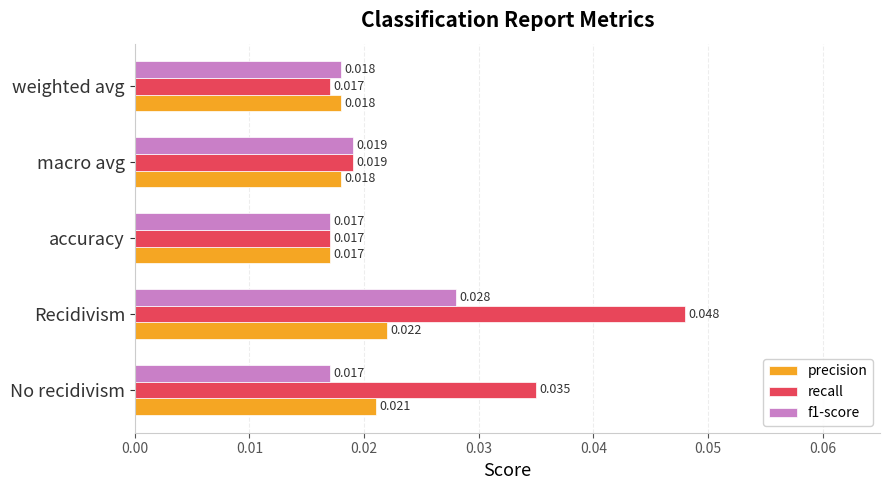

Which series changed the most between No recidivism and weighted avg?

recall